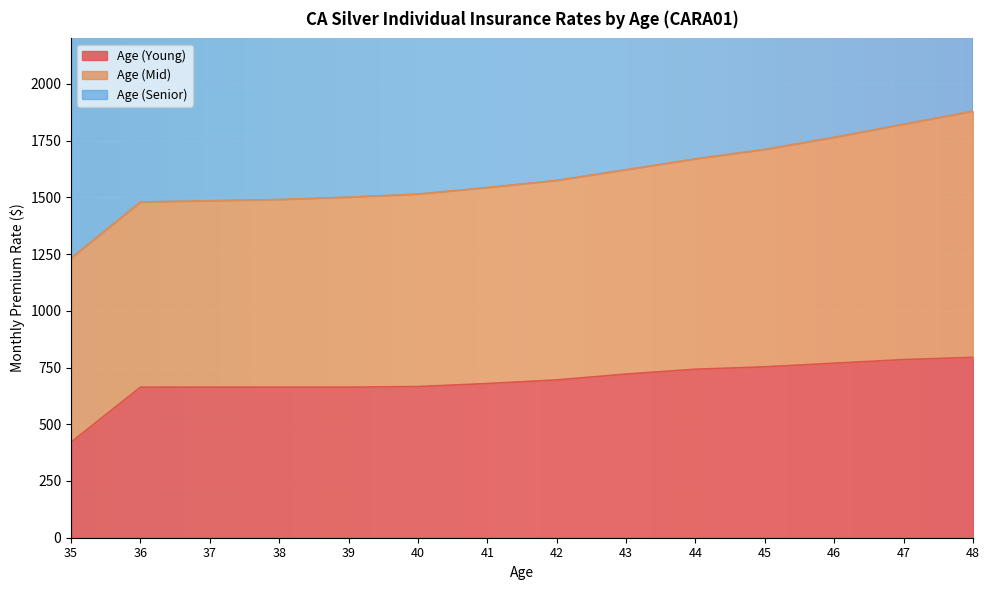

What is the sum of the Age (Young) values at 41 and 45?

1432.3